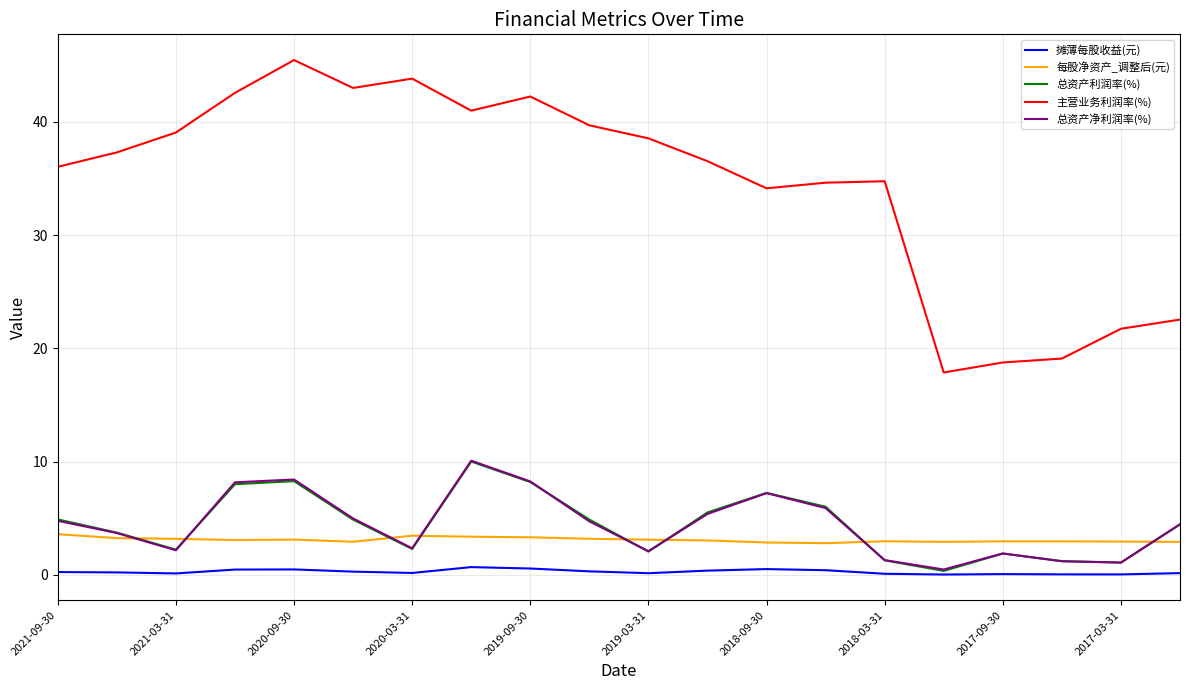

What is the difference between the maximum and second lowest values in the 摊薄每股收益(元) series?

0.6